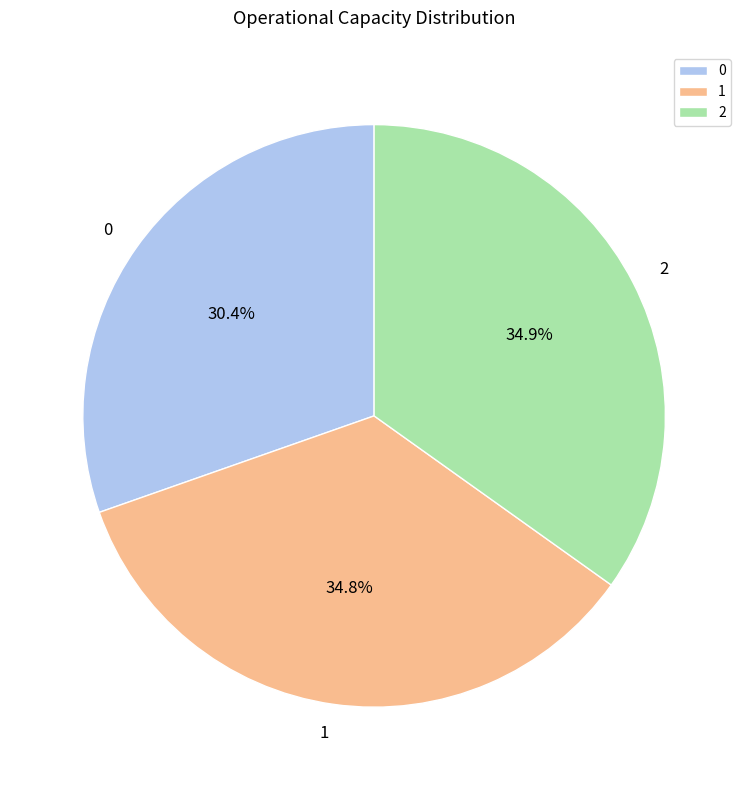

What is the total percentage of 1 and 2?

69.6%